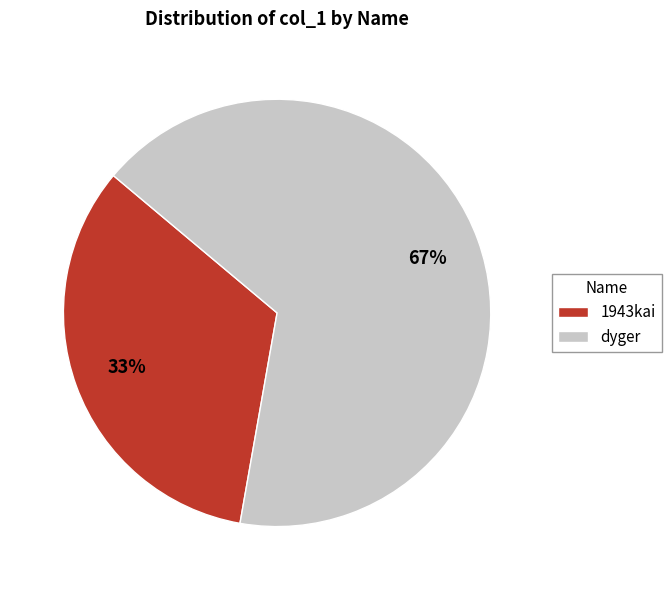

Does 1943kai represent more than half of the total?

No